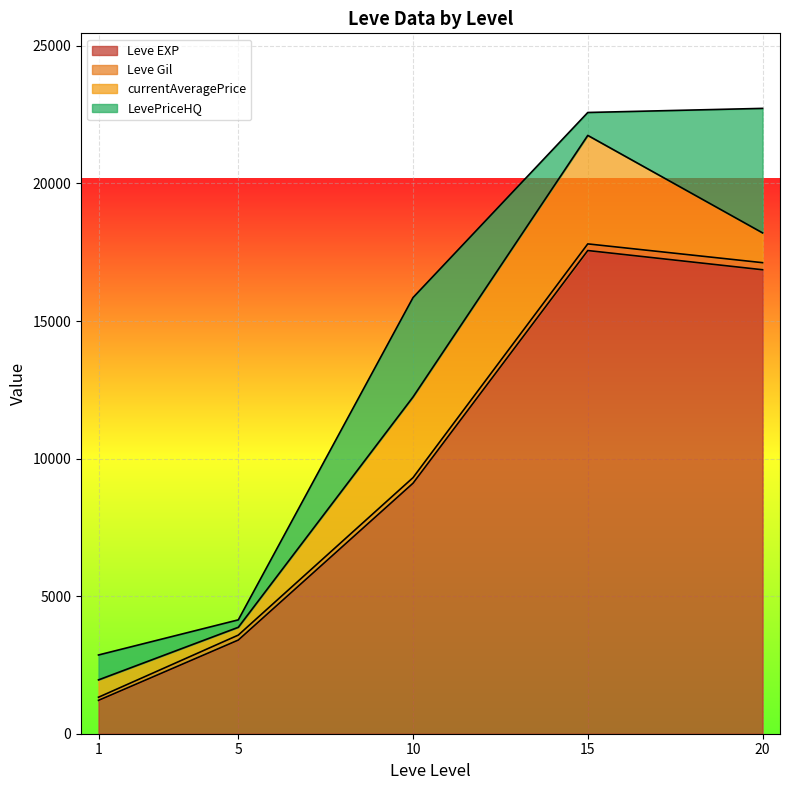

What is the highest value of the Leve EXP series?

17563.3